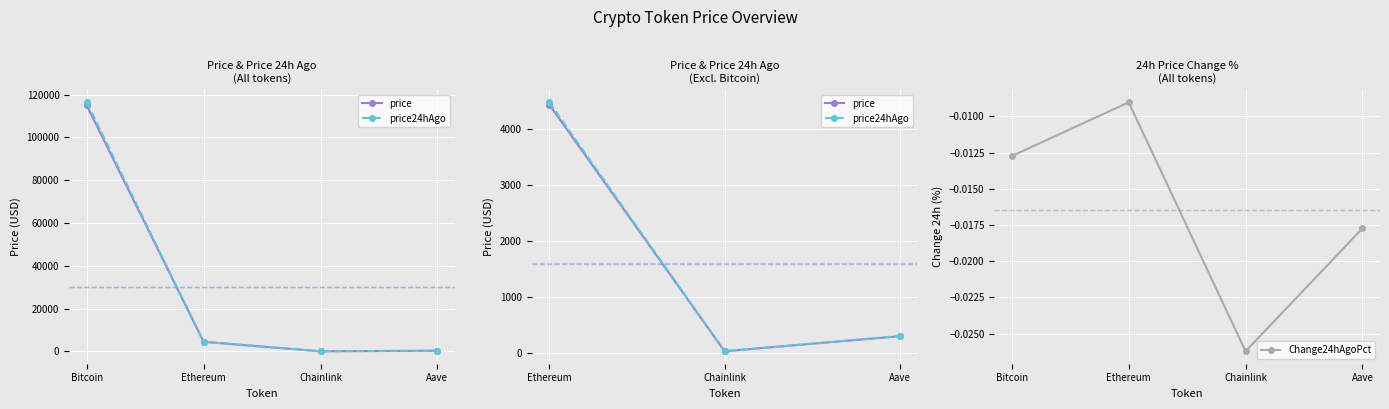

At which label is Change24hAgoPct closest to 0?

Ethereum